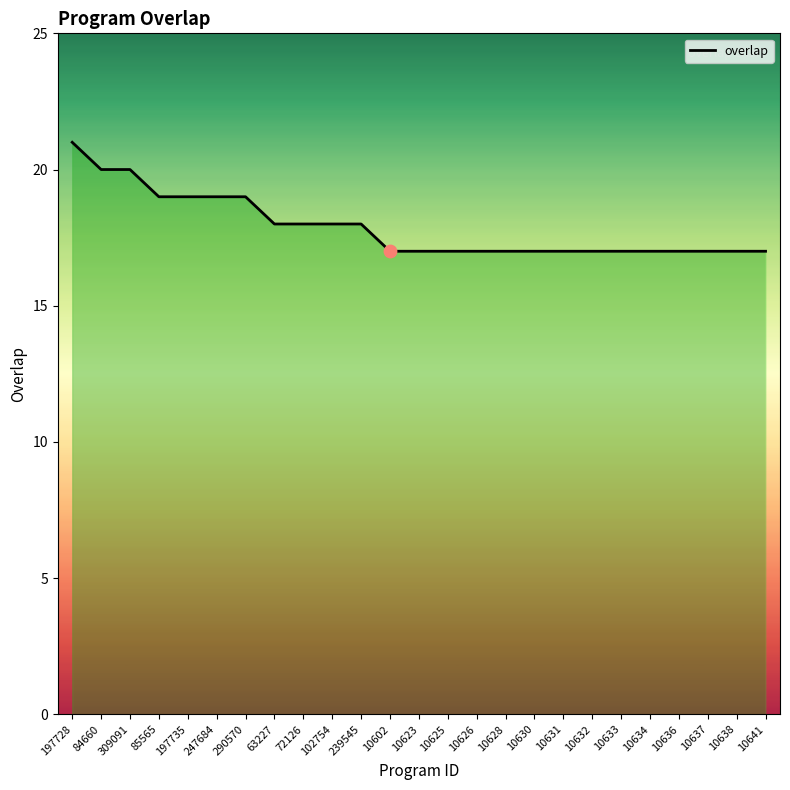

What is the ratio of the value at 10638 to the value at 197728?

0.8